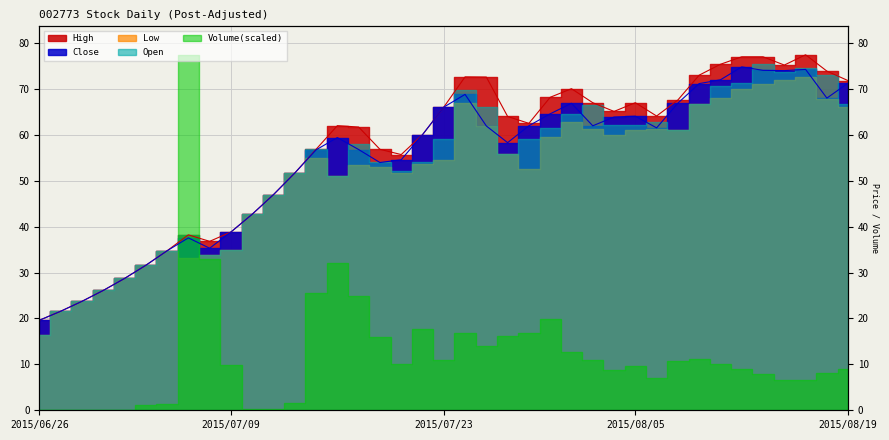

Between 2015/07/15 and 2015/08/05, which series saw the biggest shift?

Open